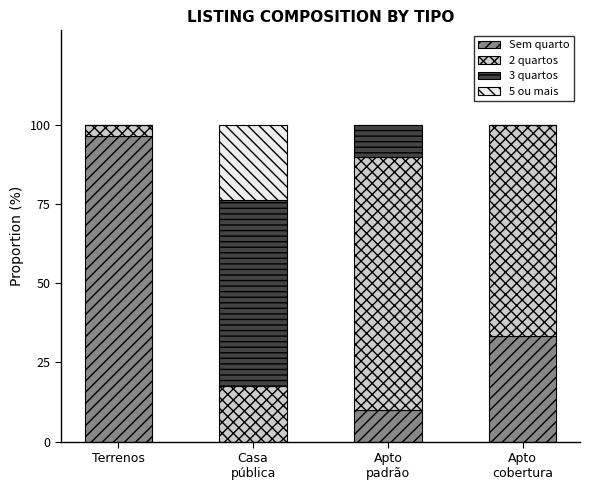

What is the maximum value for Sem quarto?

96.6